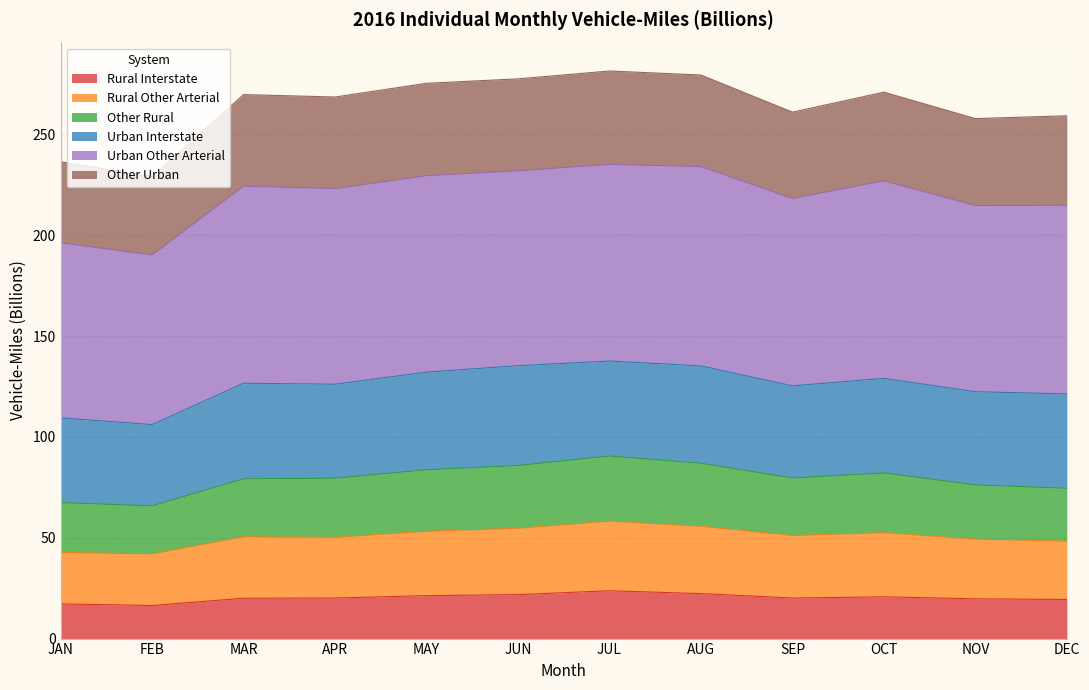

True or false: Rural Other Arterial and Other Rural cross at least once.

False